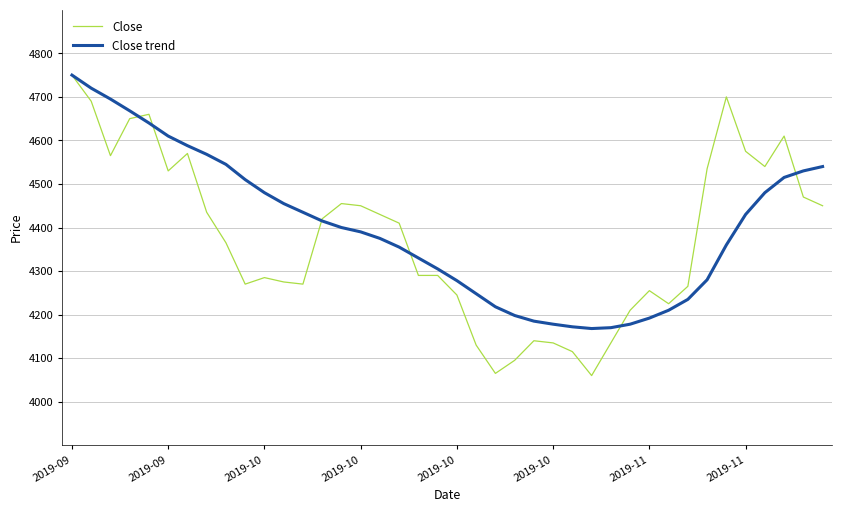

Which series has the widest spread of values?

Close